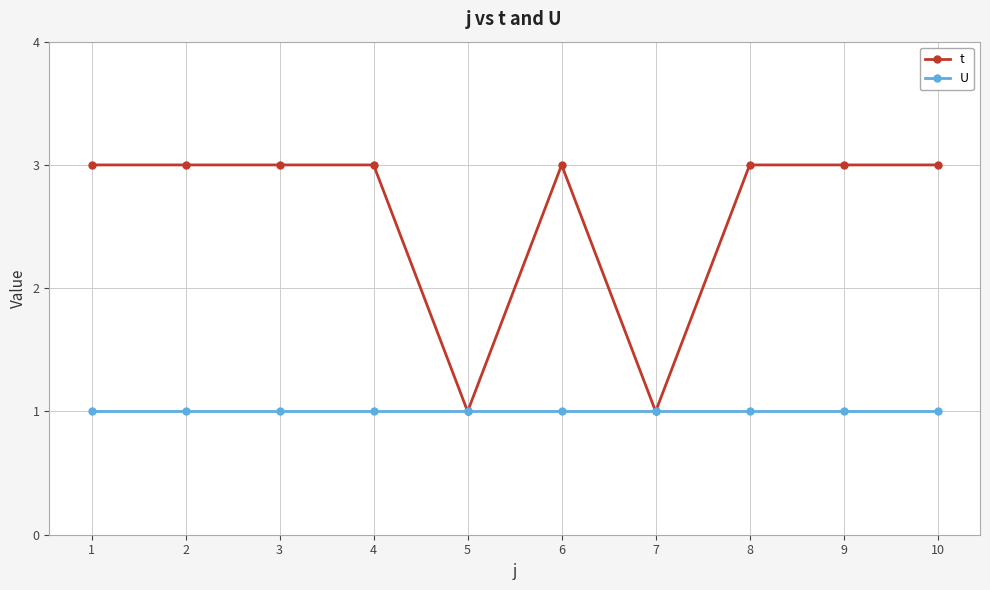

At 1, list the series in order from largest to smallest.

t, U